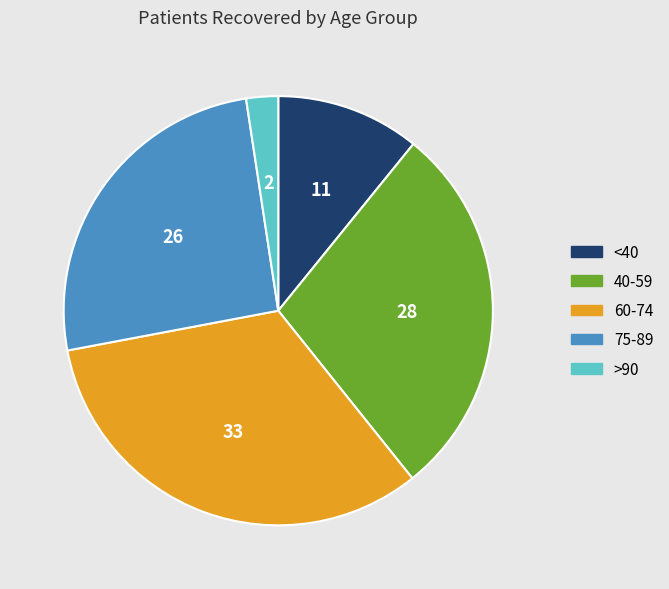

How many segments does this pie chart have?

5